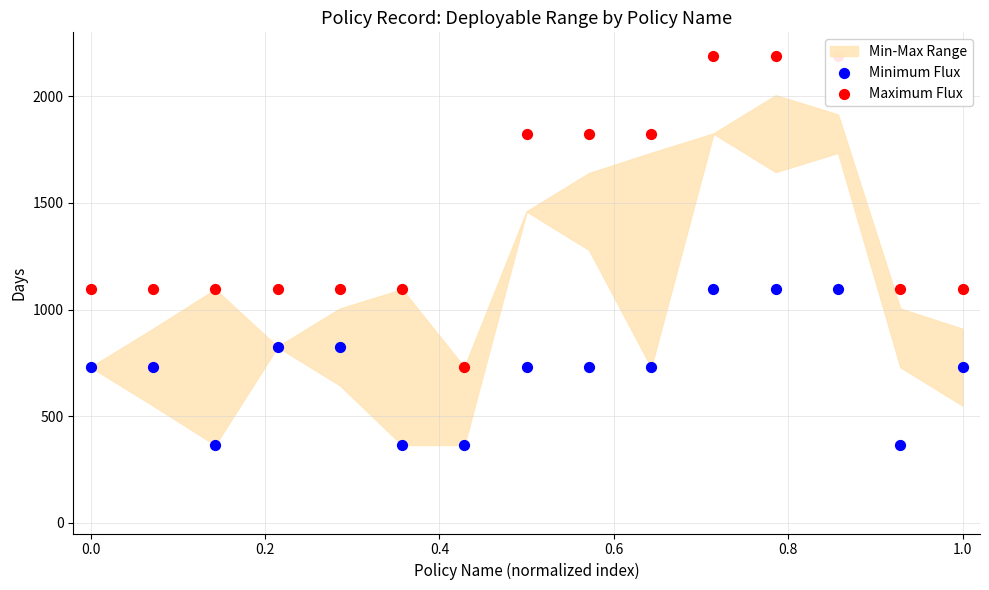

Which series contains the lowest Y value?

Minimum Flux